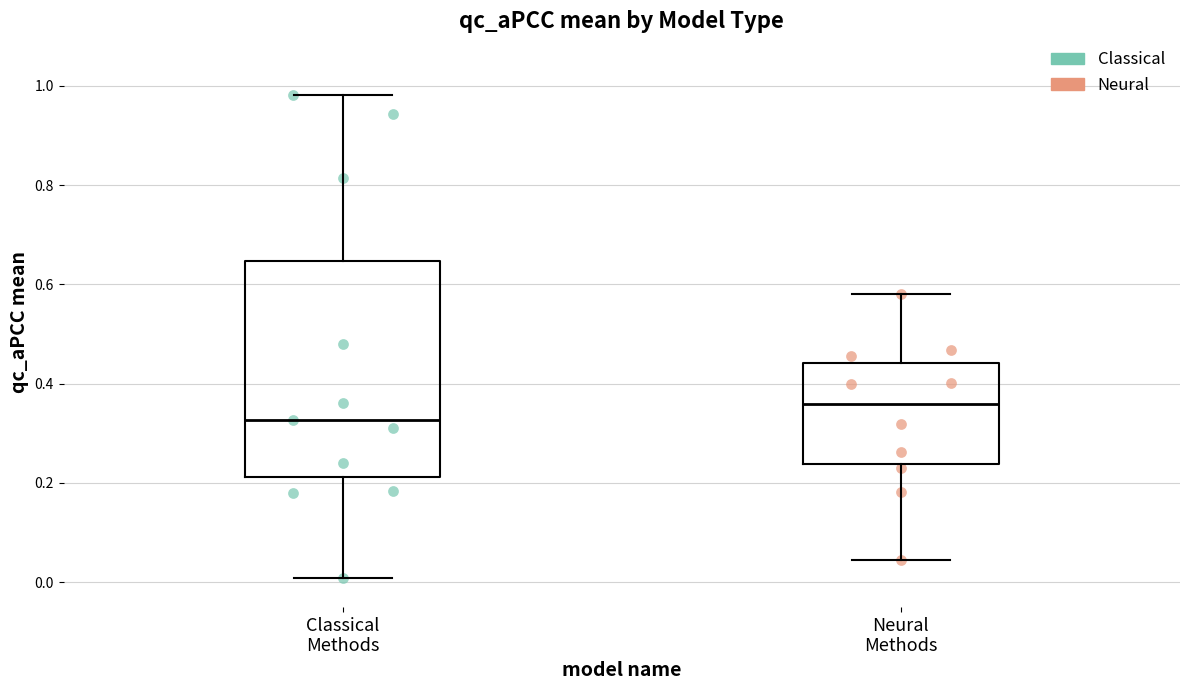

Reading left to right, read every box against the y-axis: the position of its median line, the range the box covers, and the ends of its whiskers. The values are not printed on the chart, so give them approximately, as read against the axis.

Classical Methods: median 0.32, box 0.22 to 0.64, whiskers 0.00 to 0.98
Neural Methods: median 0.36, box 0.24 to 0.44, whiskers 0.04 to 0.58